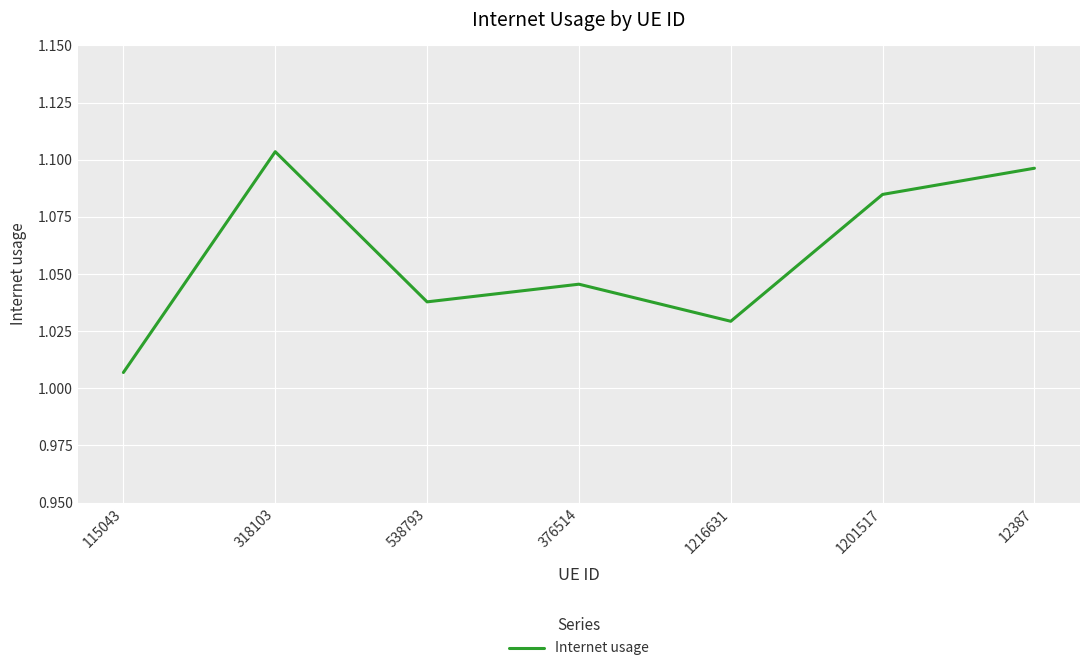

What is the difference between the second highest and second lowest values?

0.1